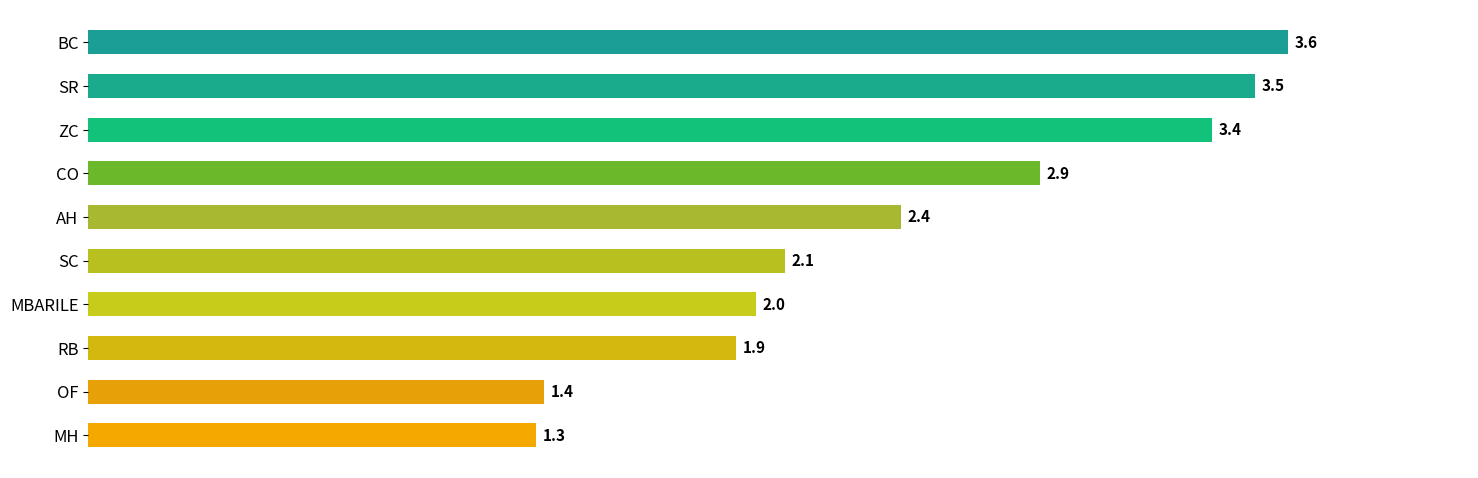

How many data points does each series have?

10